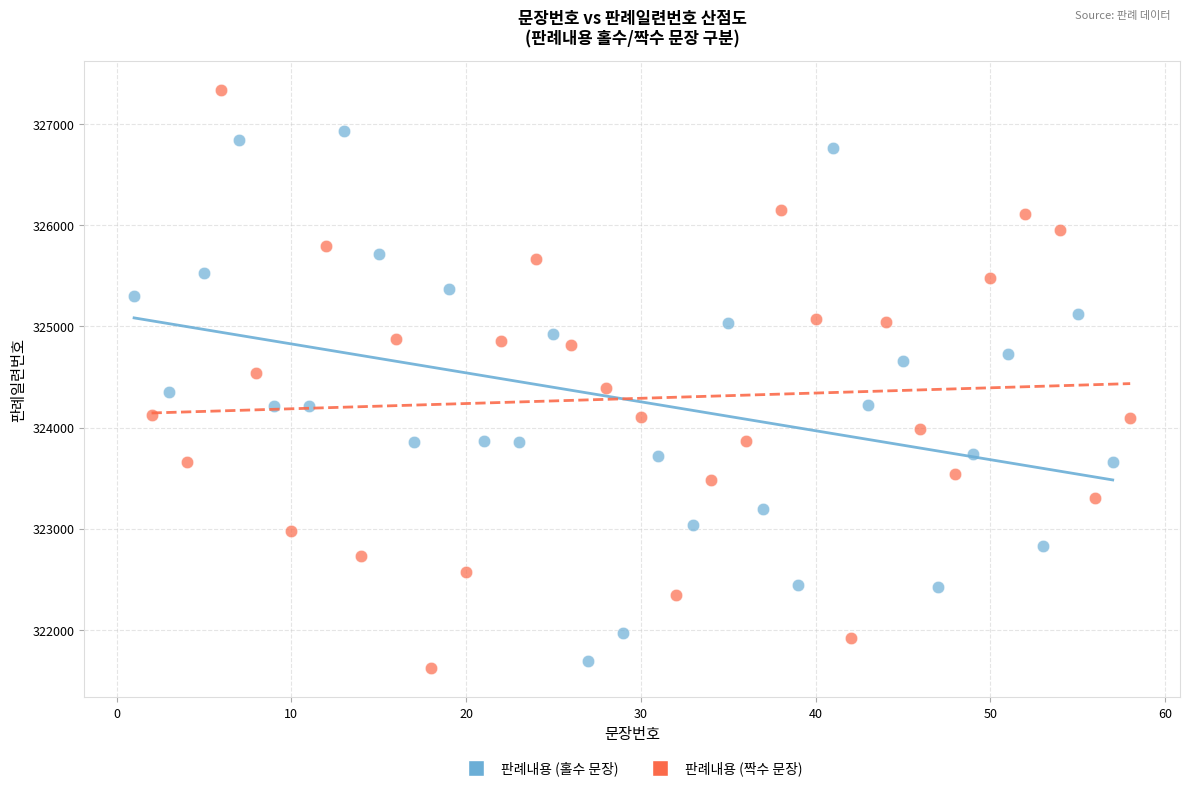

Which series contains the highest Y value?

판례내용 (짝수 문장)